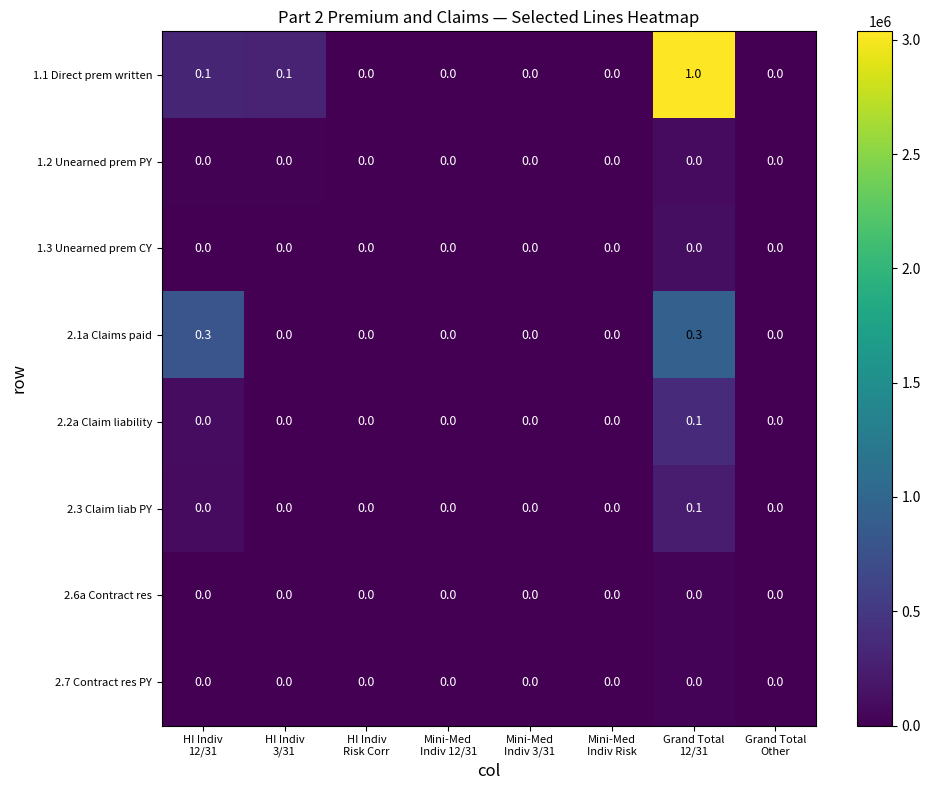

What is the greatest value displayed?

1.0